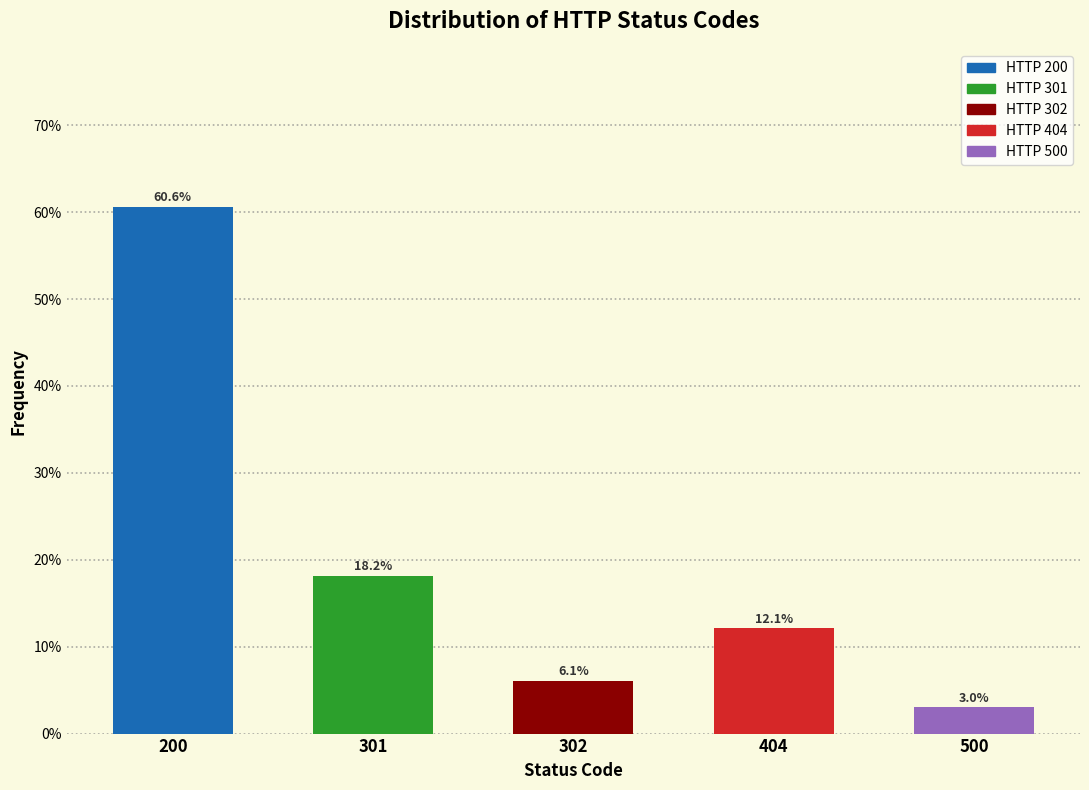

Reading right to left, list all the values displayed in this chart.

3.0	12.1	6.1	18.2	60.6